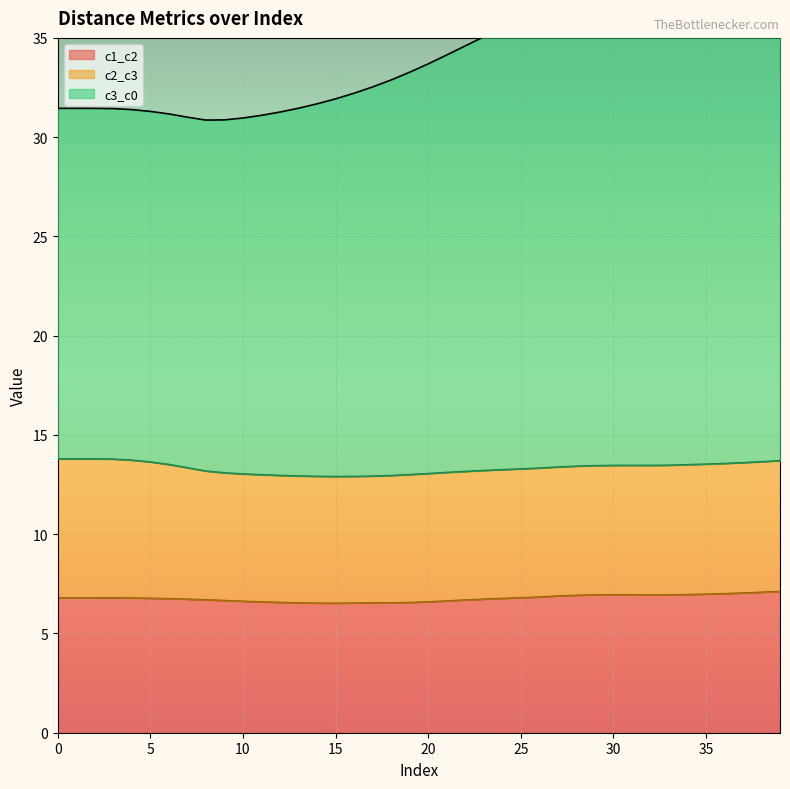

What is the maximum value shown in the chart?

44.4